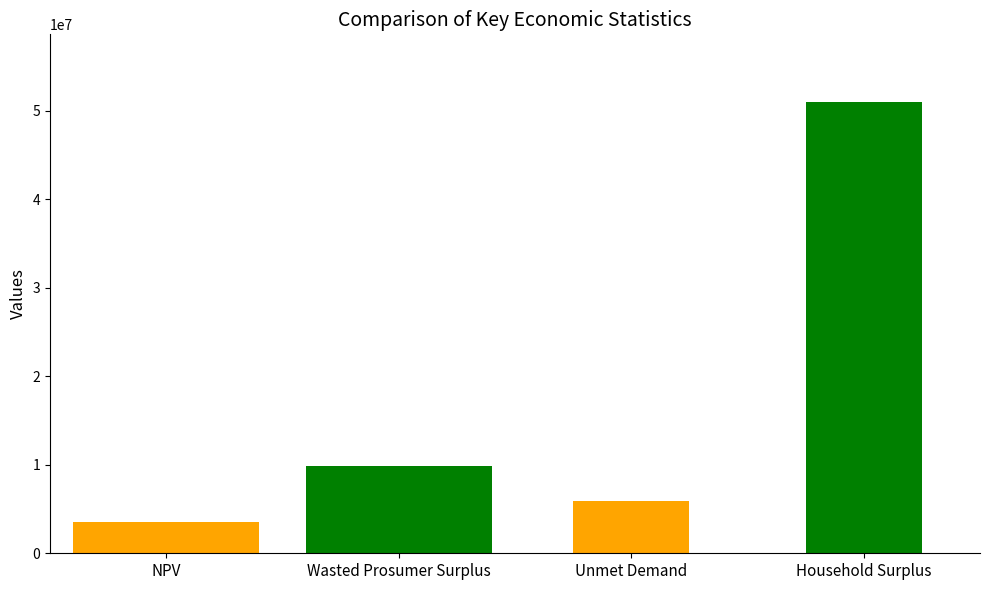

What position from the right is Household Surplus?

1